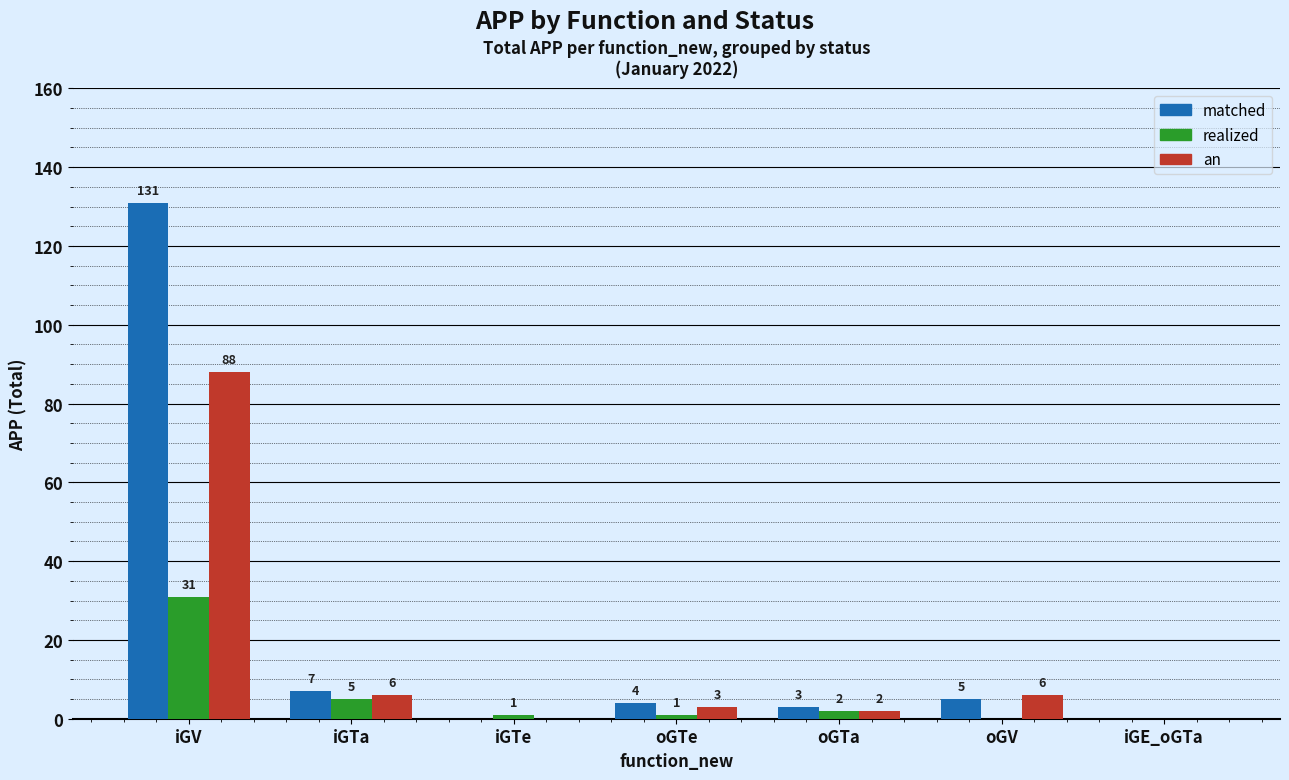

How many groups of bars are there?

7